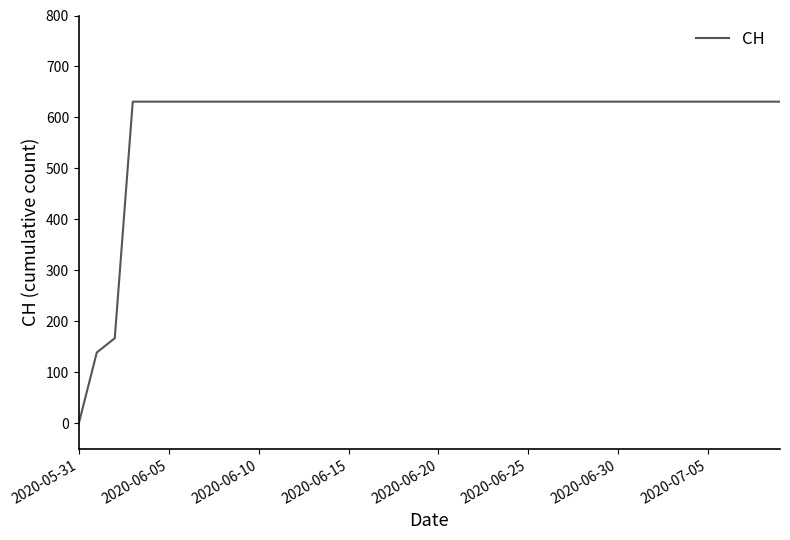

What is the difference between the maximum and minimum values?

631